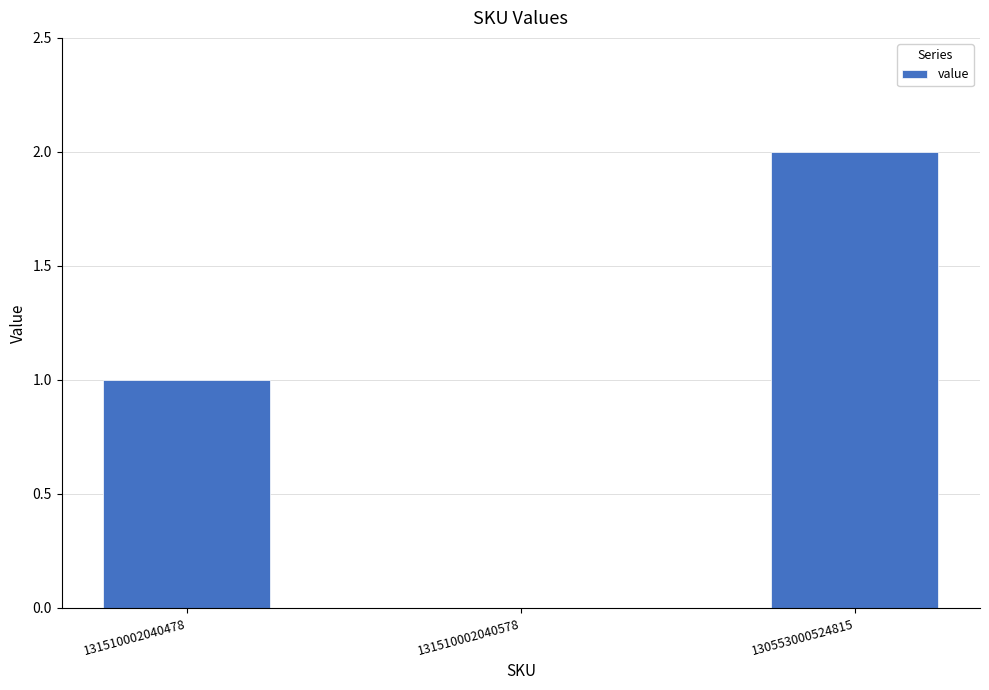

Where is the data nearest to the value 1?

131510002040478